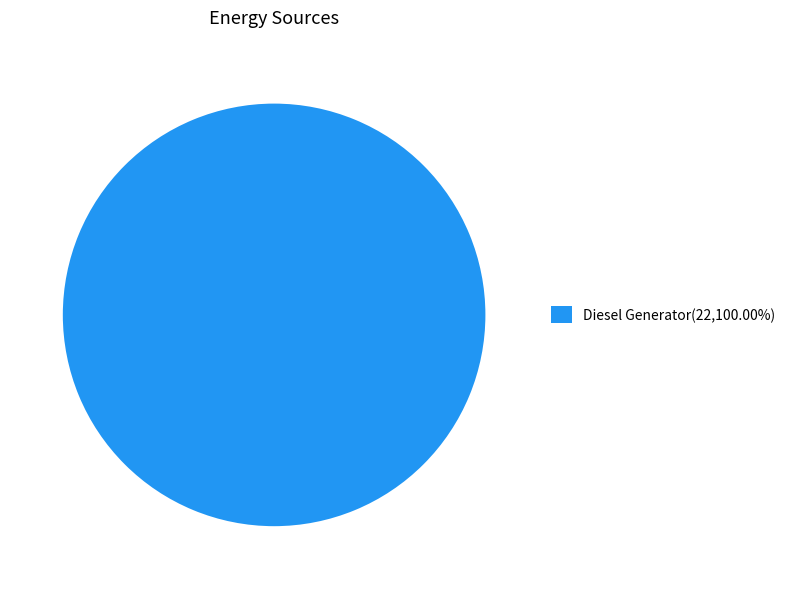

Is there a majority slice in this chart?

Yes